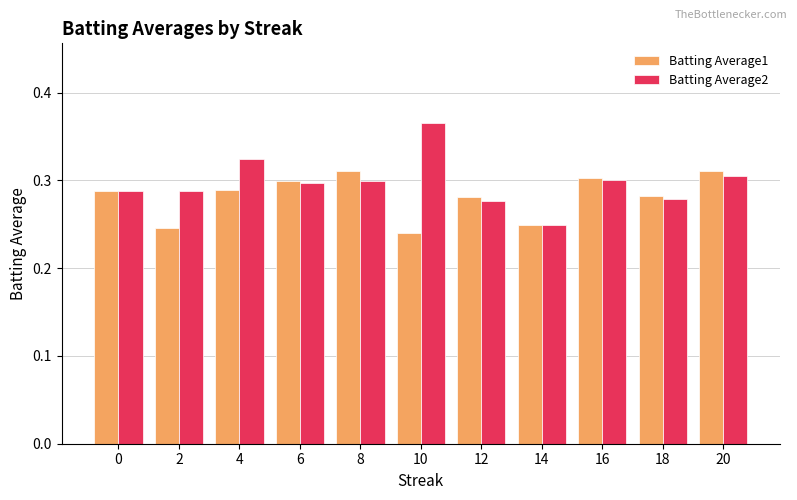

At which category does the chart reach its peak across all series?

10